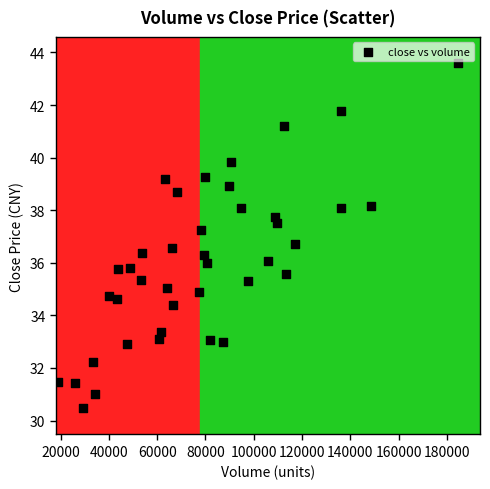

What is the range of X values (max minus min)?

165509.9